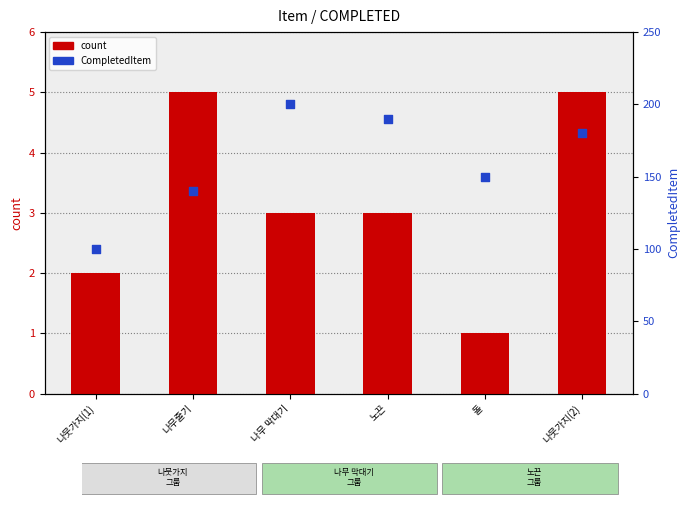

Which series has the widest spread of Y values?

CompletedItem